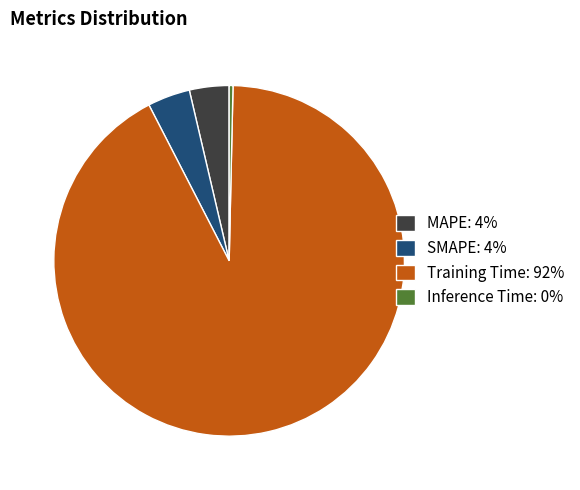

Is there any slice that represents more than half of the pie?

Yes